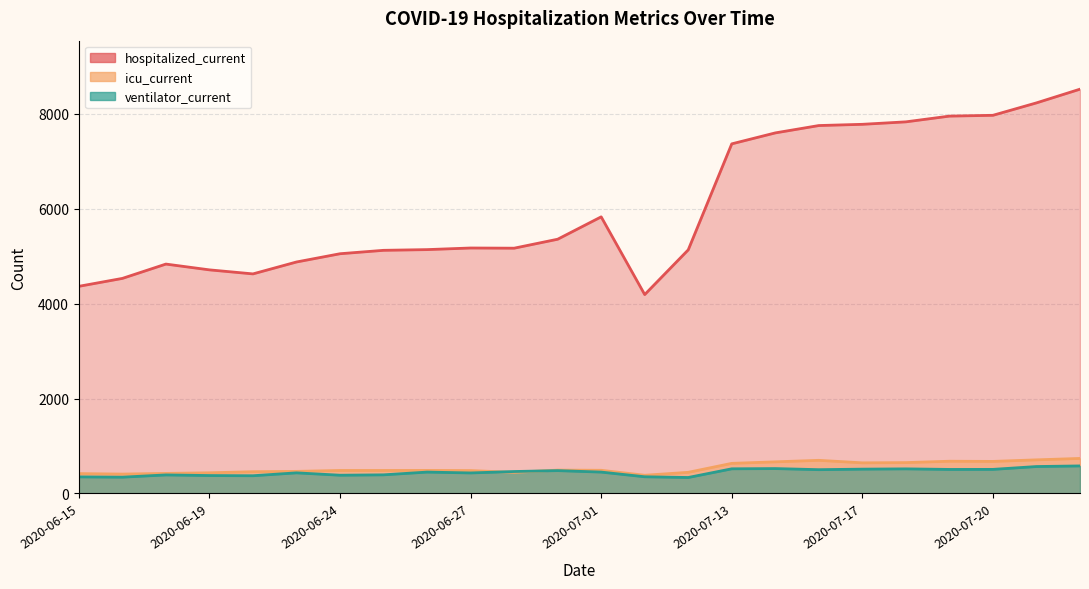

What is the maximum value for icu_current?

737